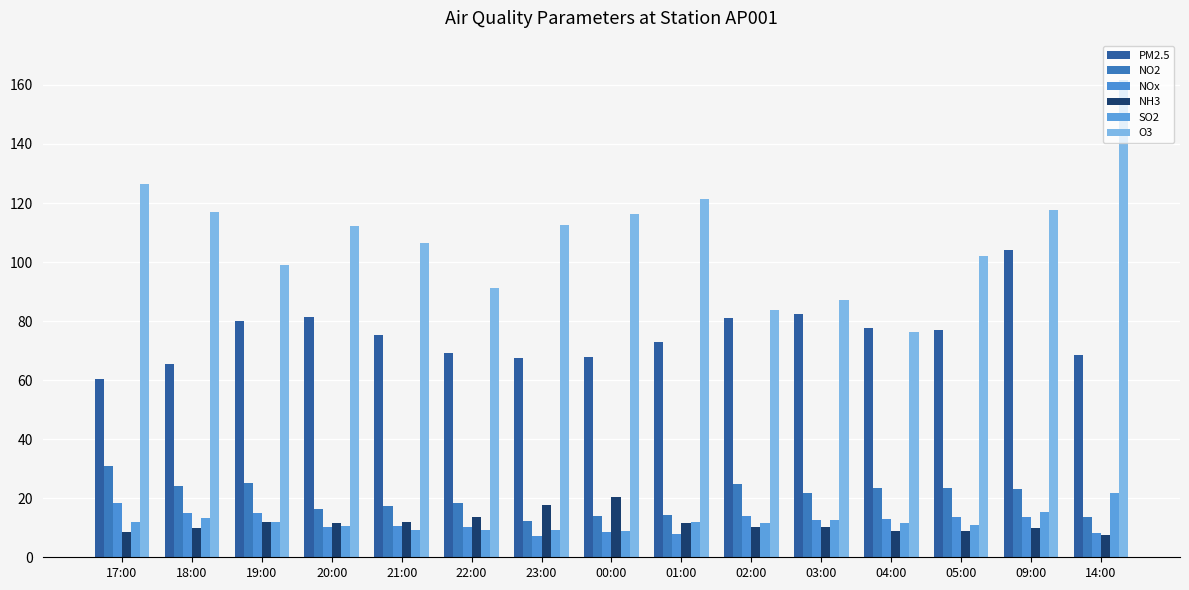

How many distinct data groups are displayed?

6